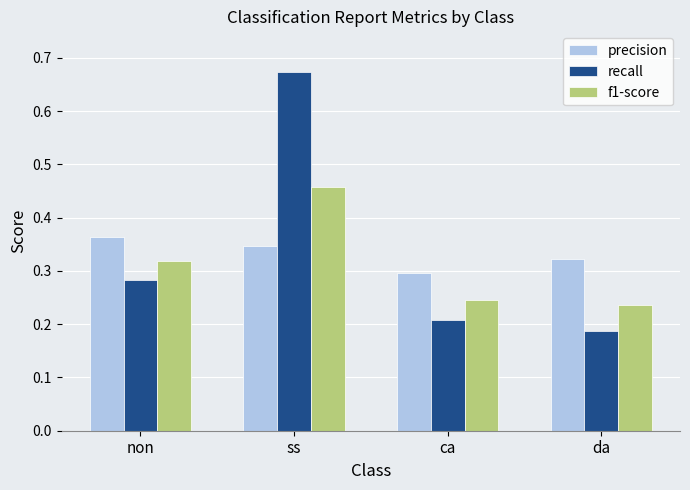

List the series in order of their overall mean, highest first.

recall, precision, f1-score